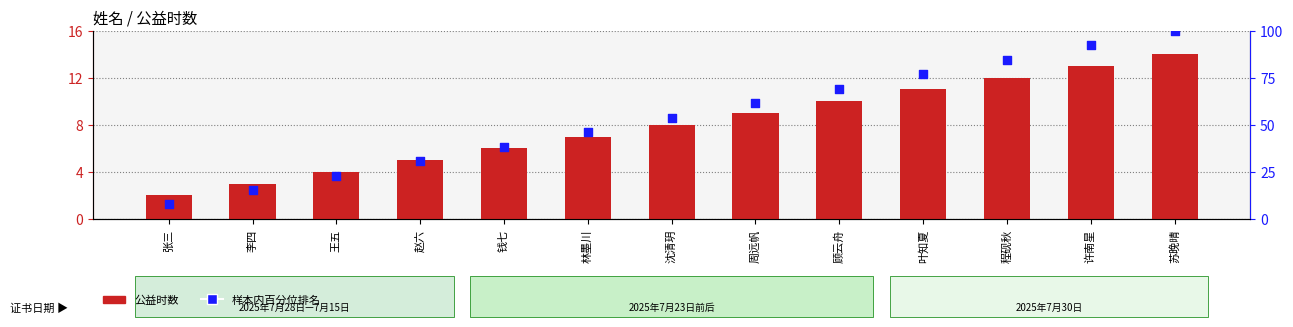

Which series reaches the minimum Y coordinate?

公益时数